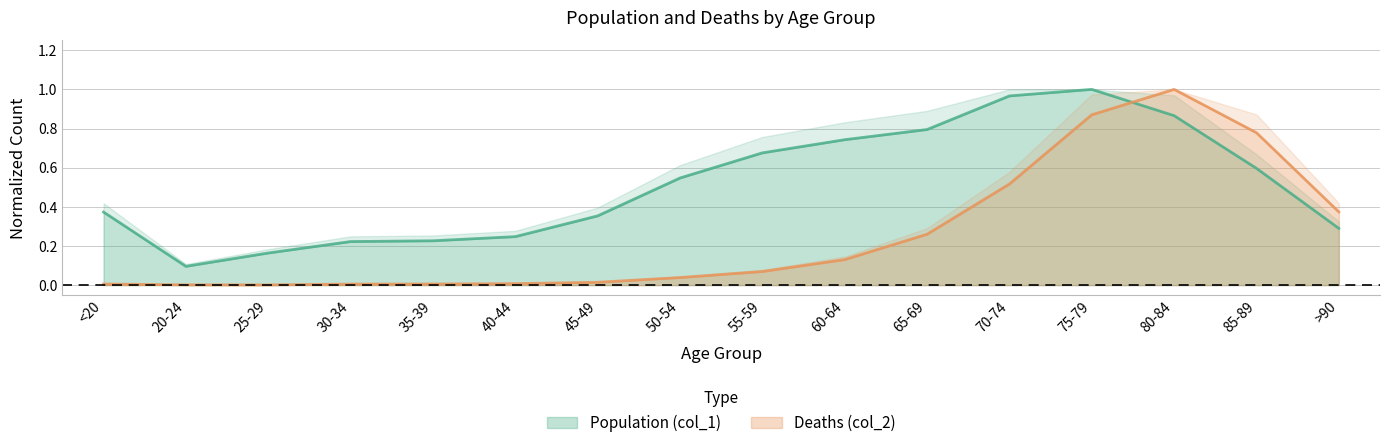

What is the value of the Deaths (col_2) point at the 15th from the left?

0.8